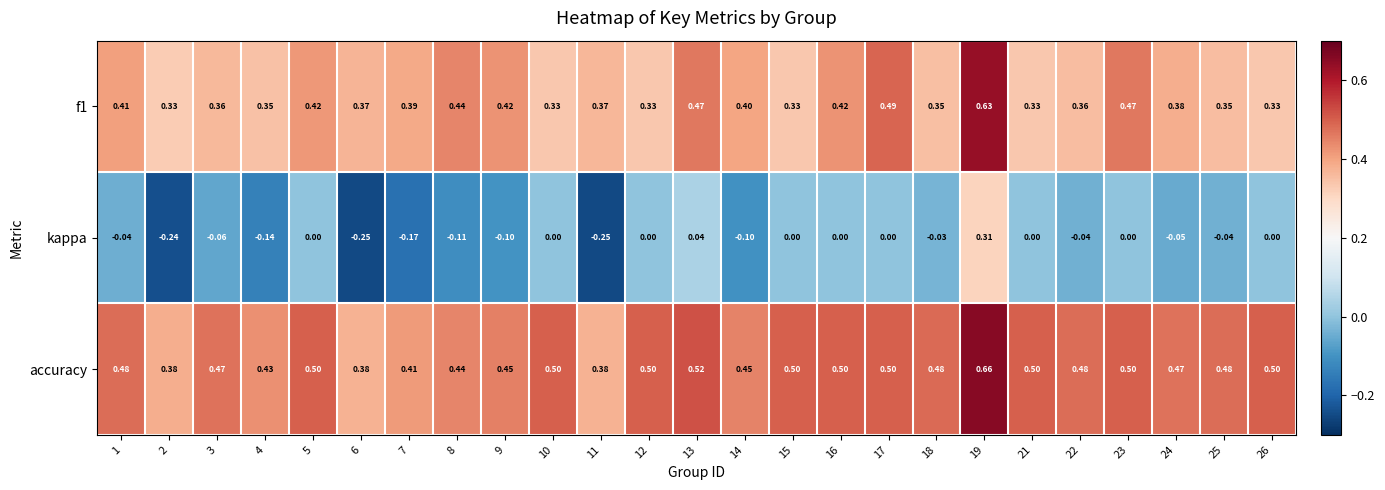

Which series has the widest spread of values?

kappa